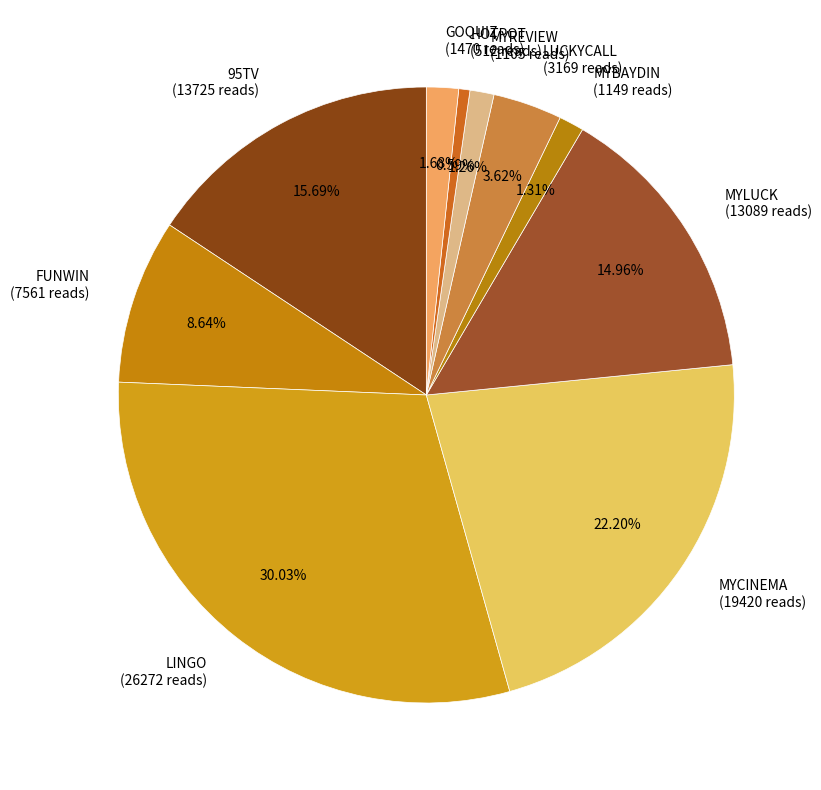

Which category has the biggest portion of the pie?

LINGO